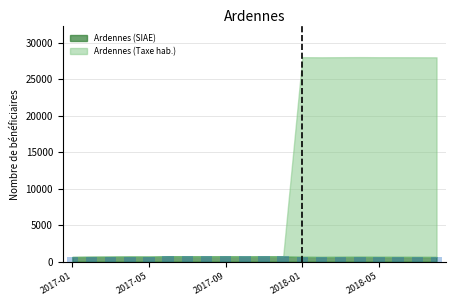

What is the value of the 9th bar from the left?

741